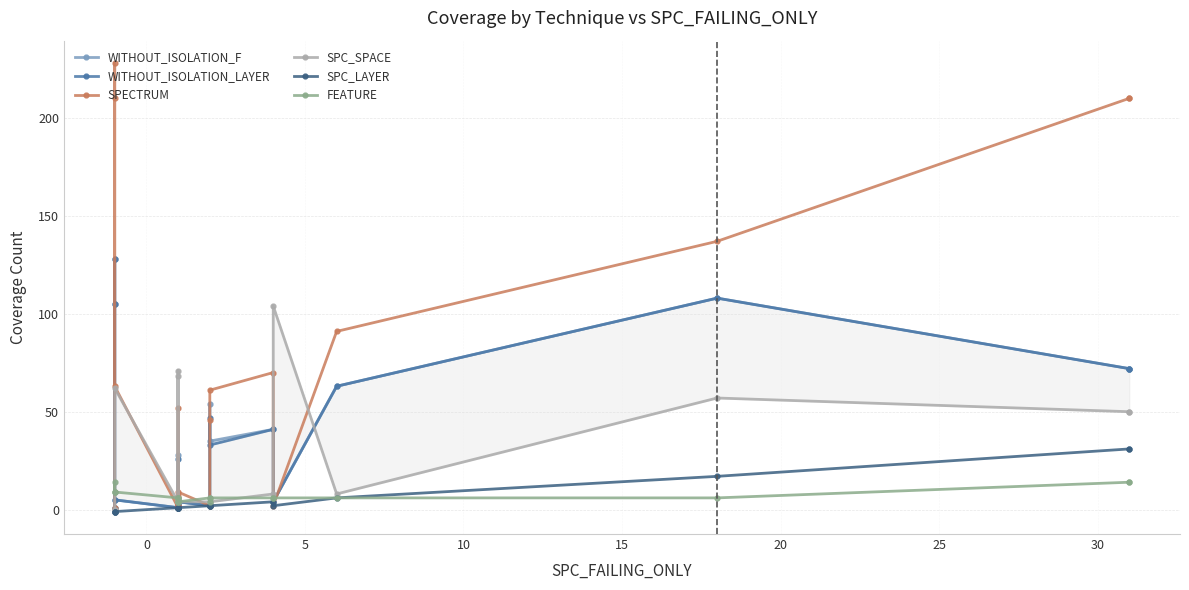

What is the minimum value shown in the chart?

-1